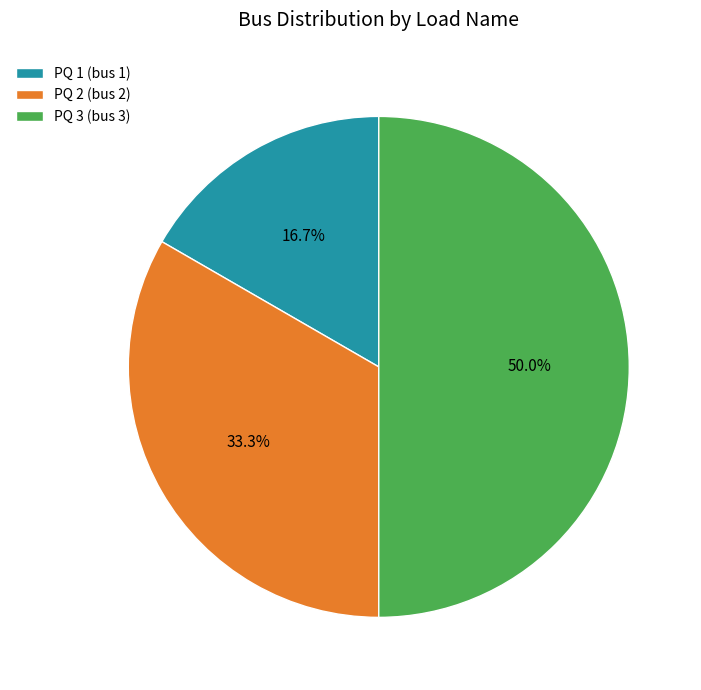

Do PQ 3 and PQ 1 together represent more than half of the pie?

Yes